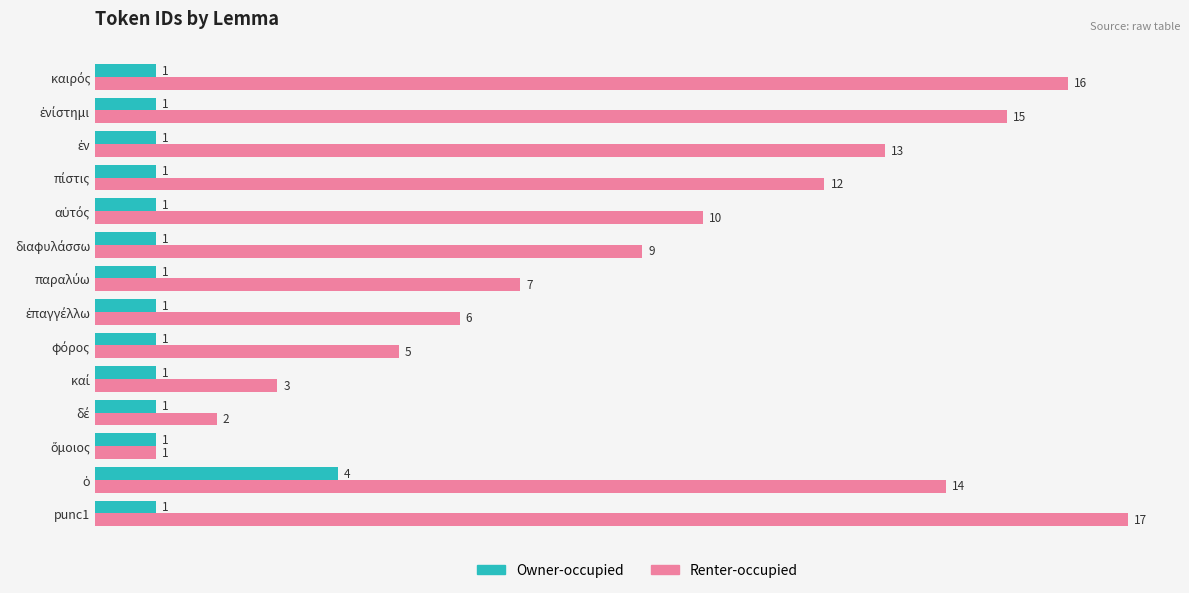

Rank the series by their average value, from lowest to highest.

Owner-occupied, Renter-occupied